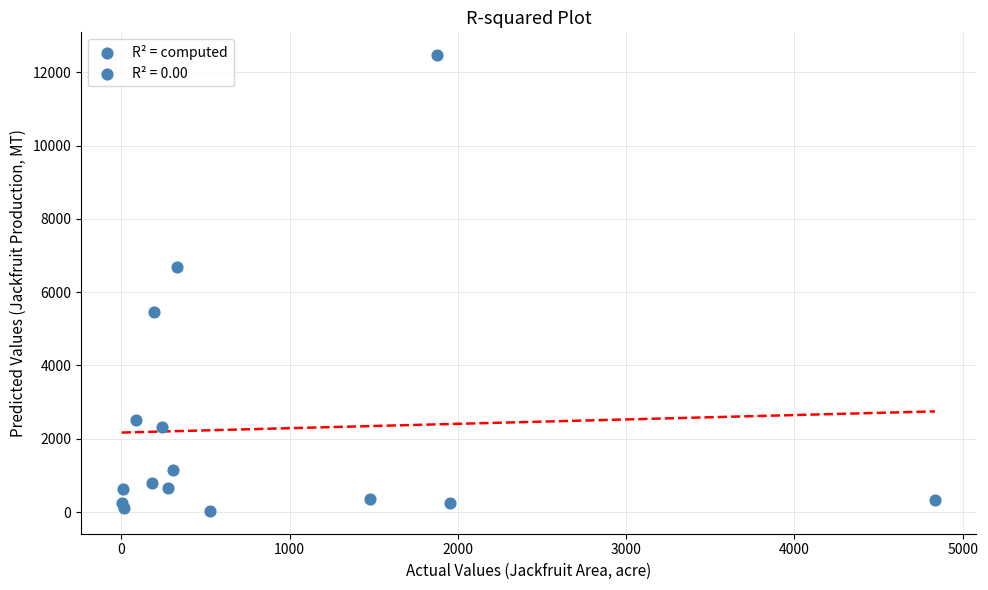

What is the range of Y values (max minus min)?

12442